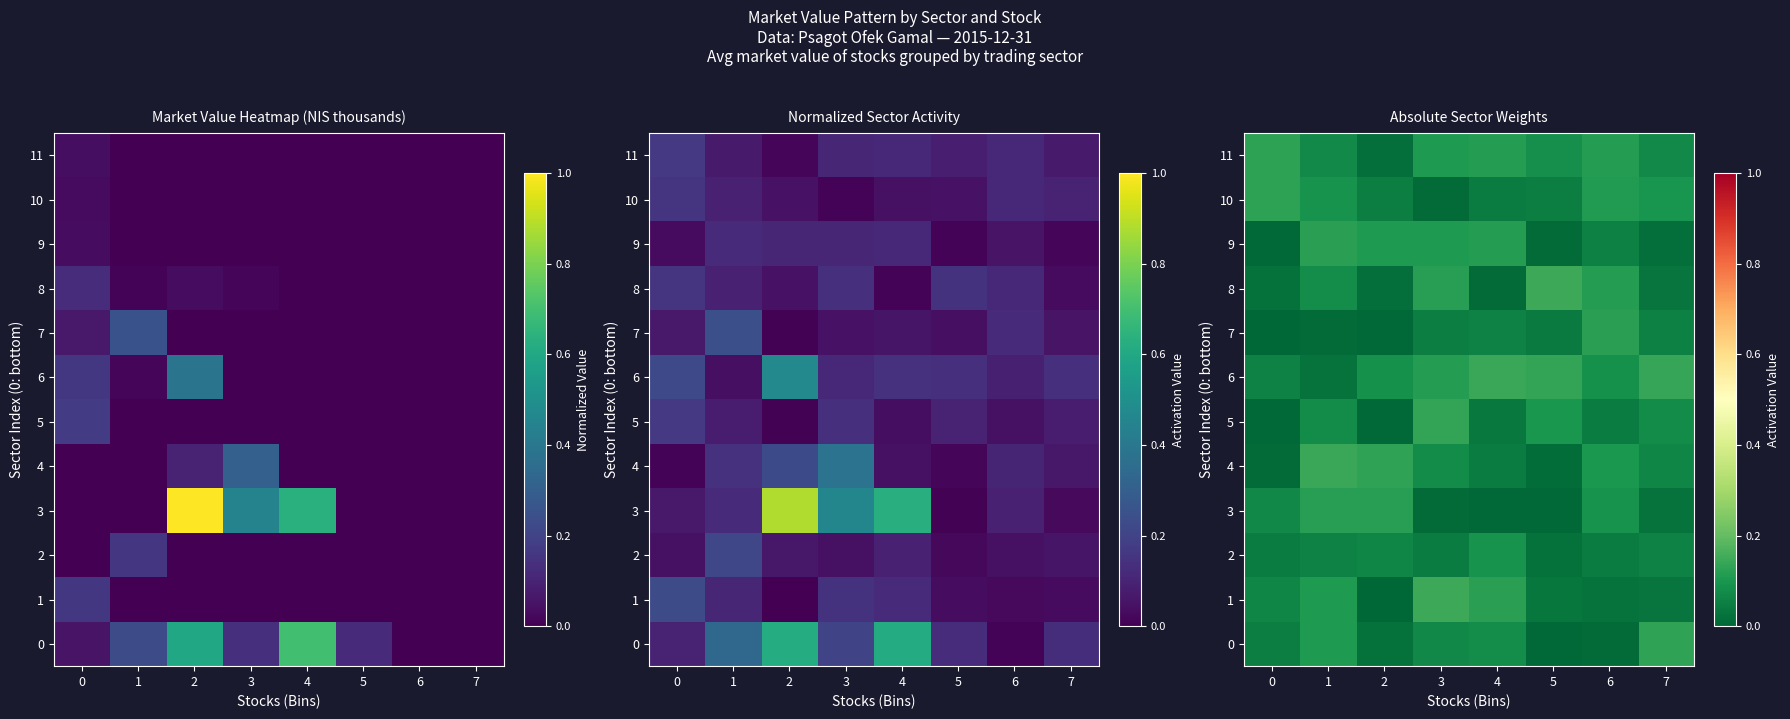

The 4 series shows 0.1 at 1. True or false?

True